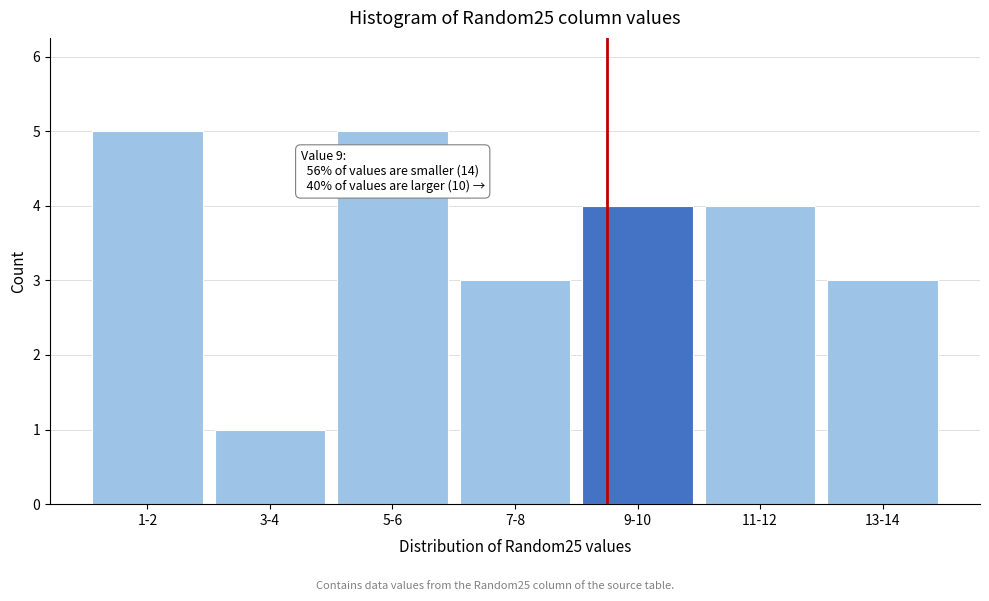

Reading left to right, what are all the values shown in this chart?

1-2=5	3-4=1	5-6=5	7-8=3	9-10=4	11-12=4	13-14=3